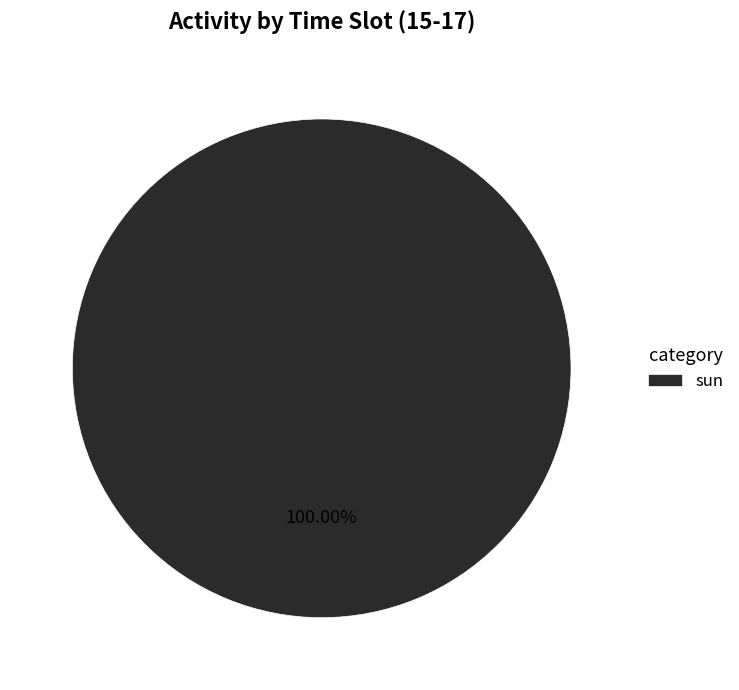

Rank the categories by value from lowest to highest.

sun